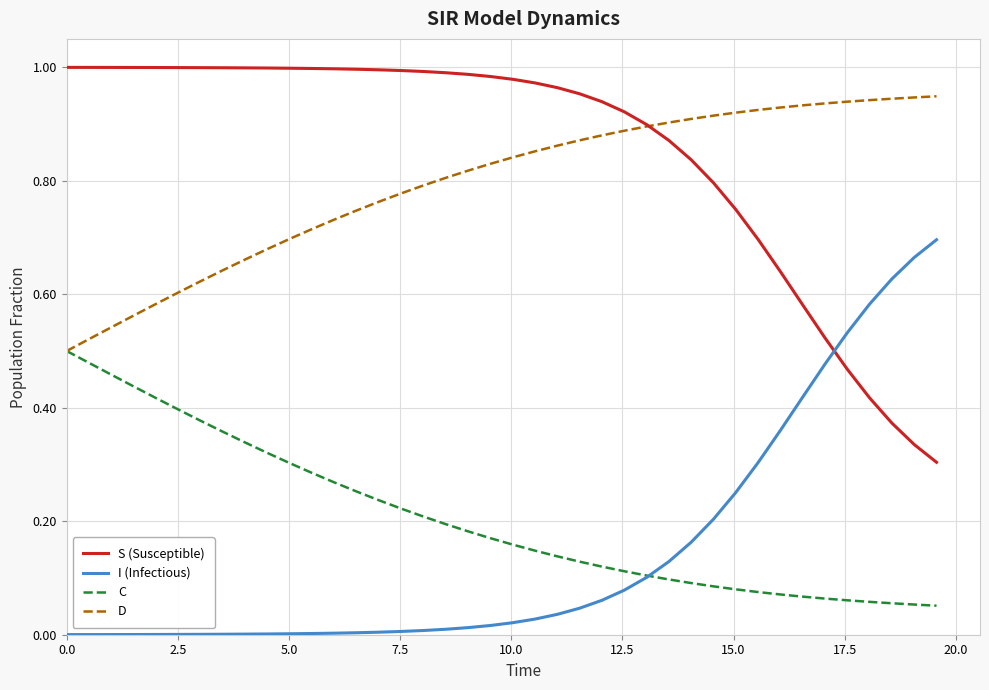

Which series has the largest total across all categories?

S (Susceptible)